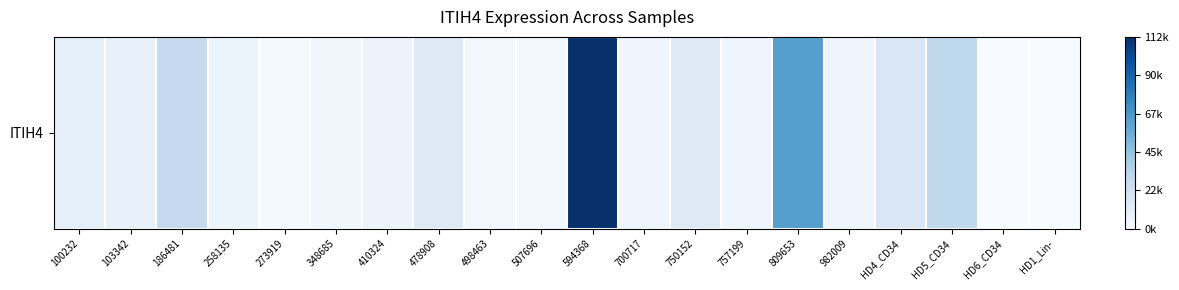

Is it true that the value at 348685 is 0.1?

False